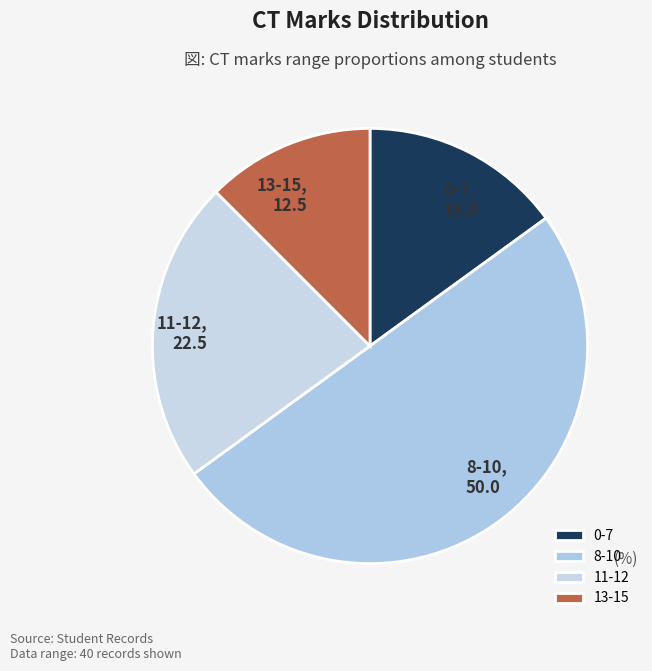

Is the sum of 13-15 and 8-10 greater than half?

Yes